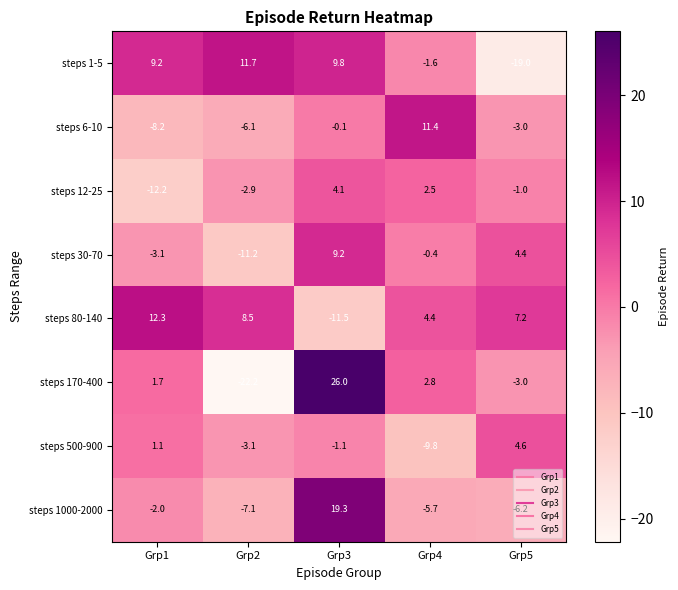

What is the sum of all steps 12-25 values?

-9.5